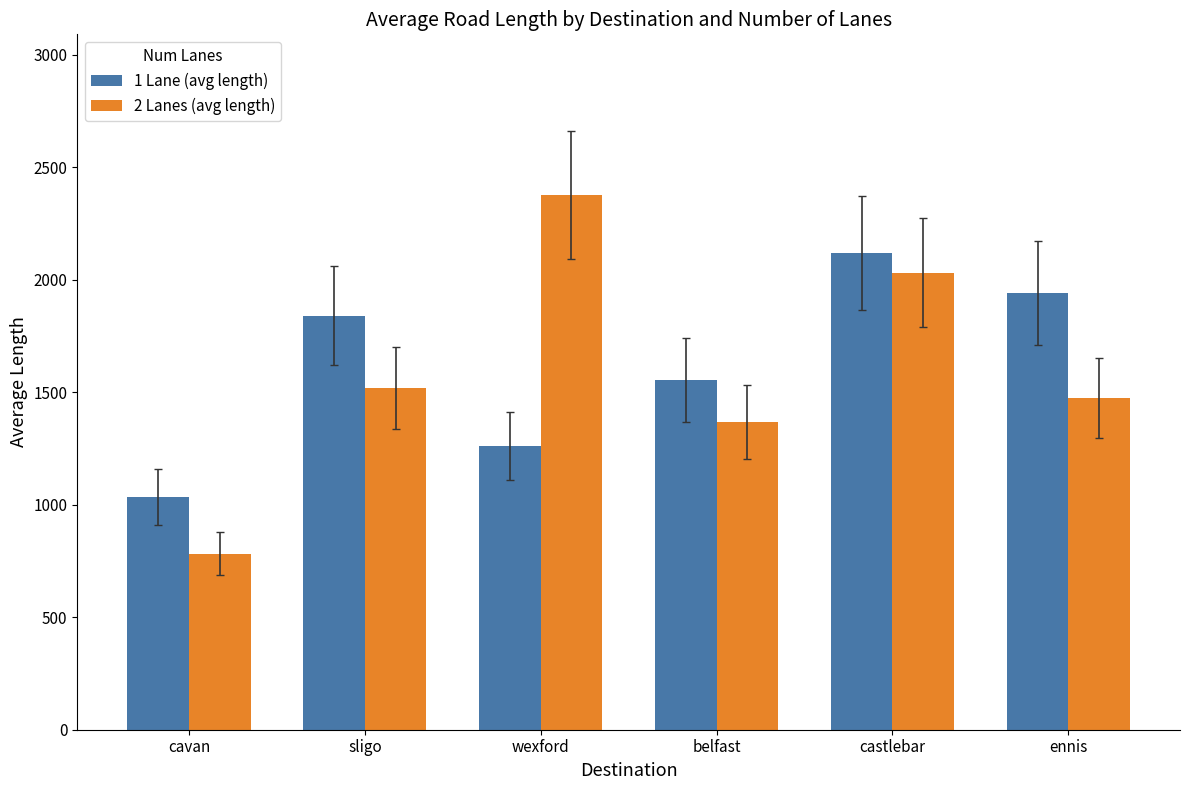

What is the smallest value displayed?

782.6